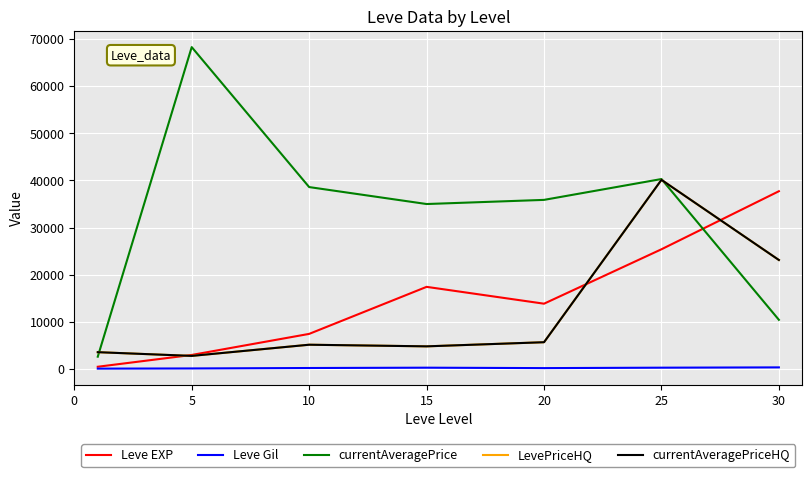

Which series has the largest range (max minus min)?

currentAveragePrice